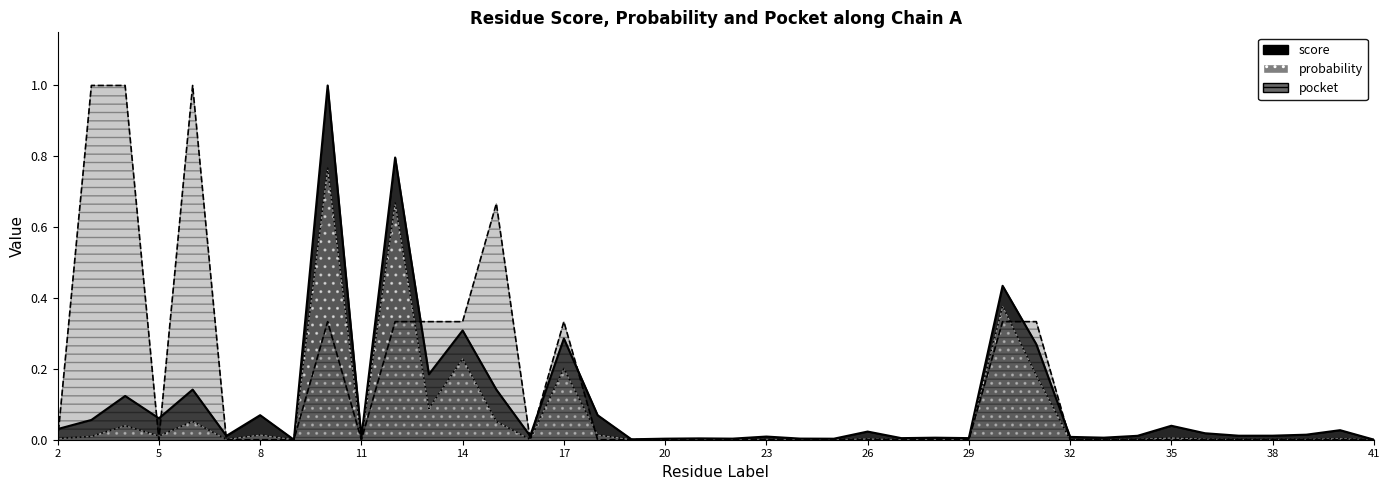

How many interior local peaks does the probability series have?

13